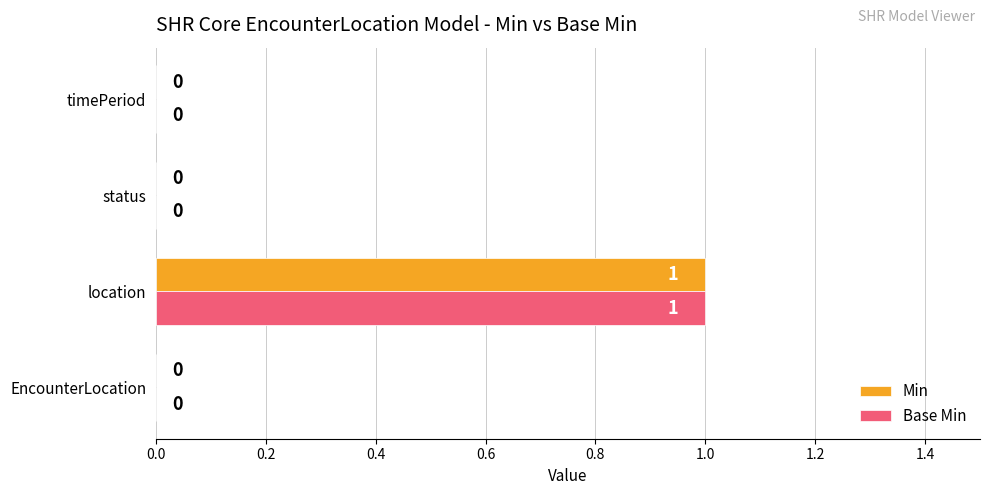

Is it true that Min equals 0 at timePeriod?

True